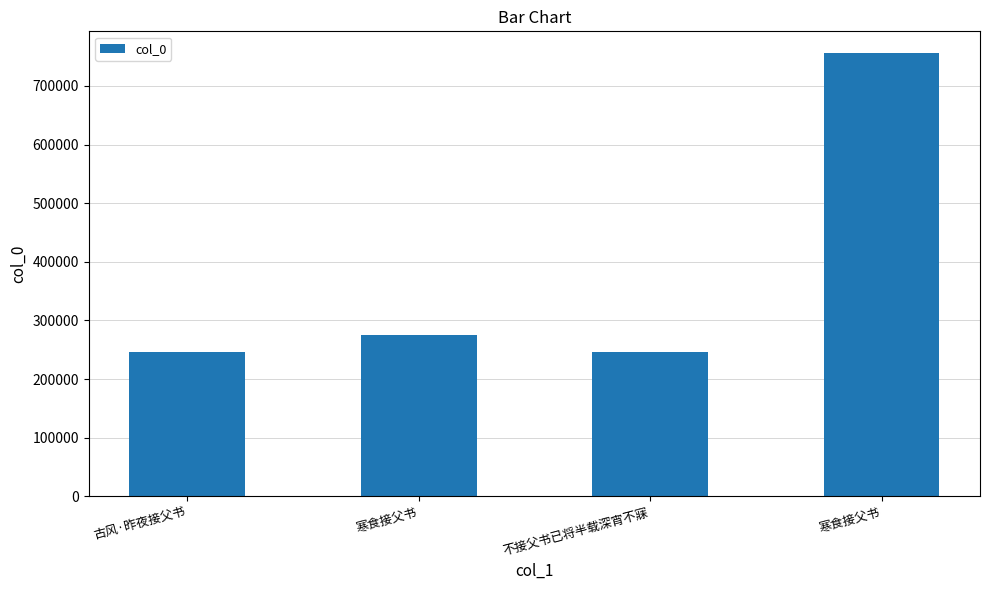

What is the sum of the values at 古风·昨夜接父书 and 寒食接父书?

1002069